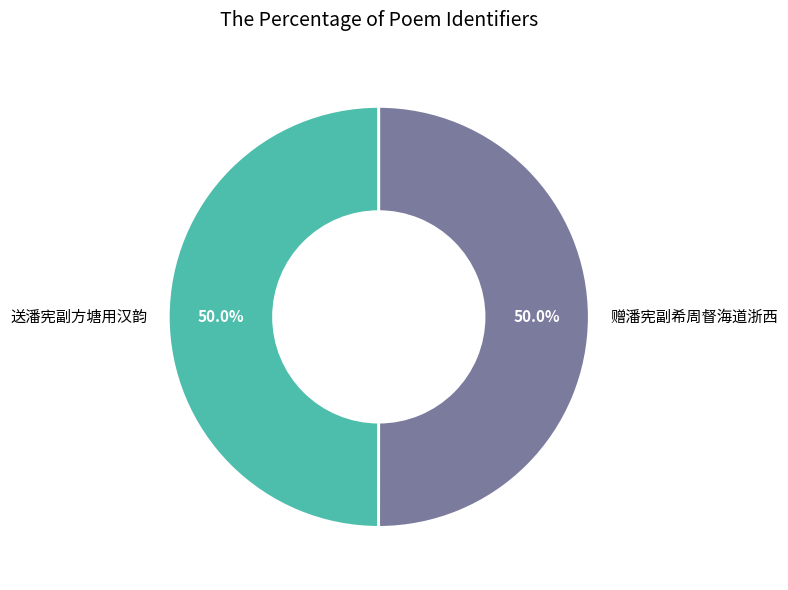

Is it true that 赠潘宪副希周督海道浙西 is 57% of the pie?

False